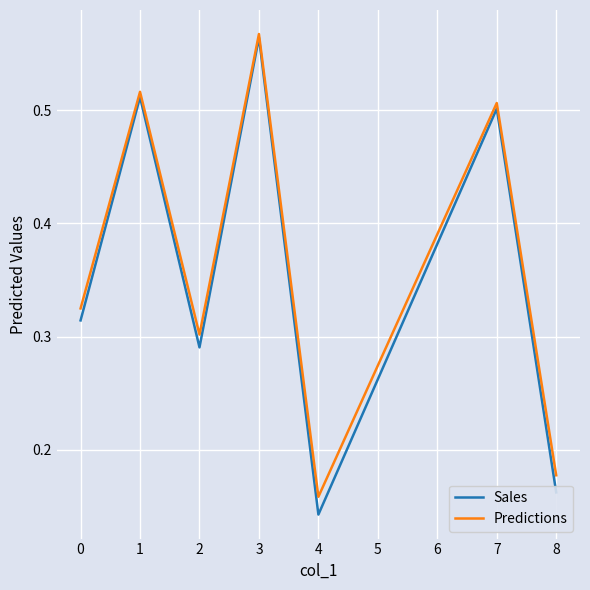

At which label does Sales reach its minimum?

4